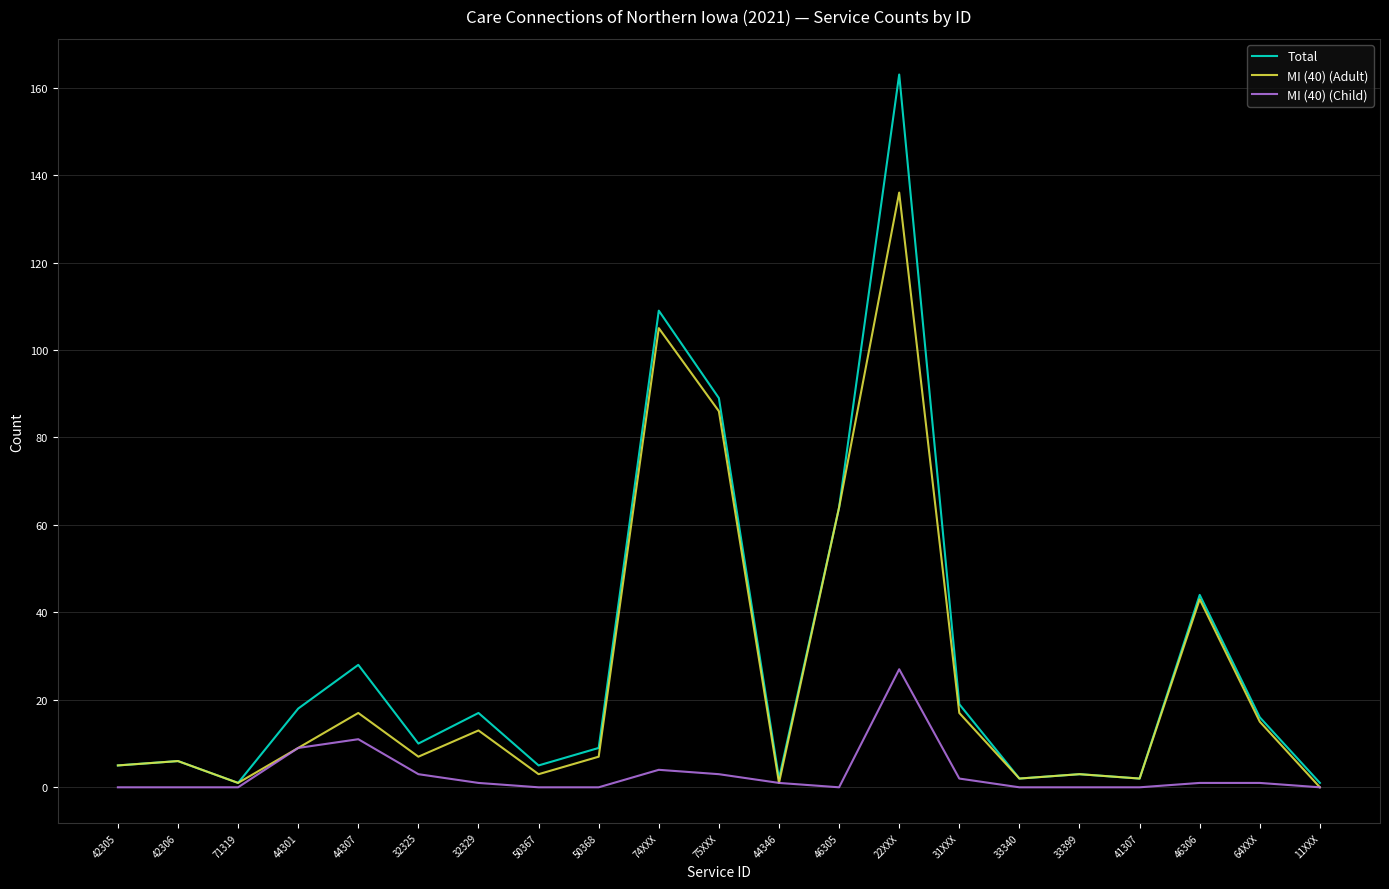

What position from the right is 71319?

19